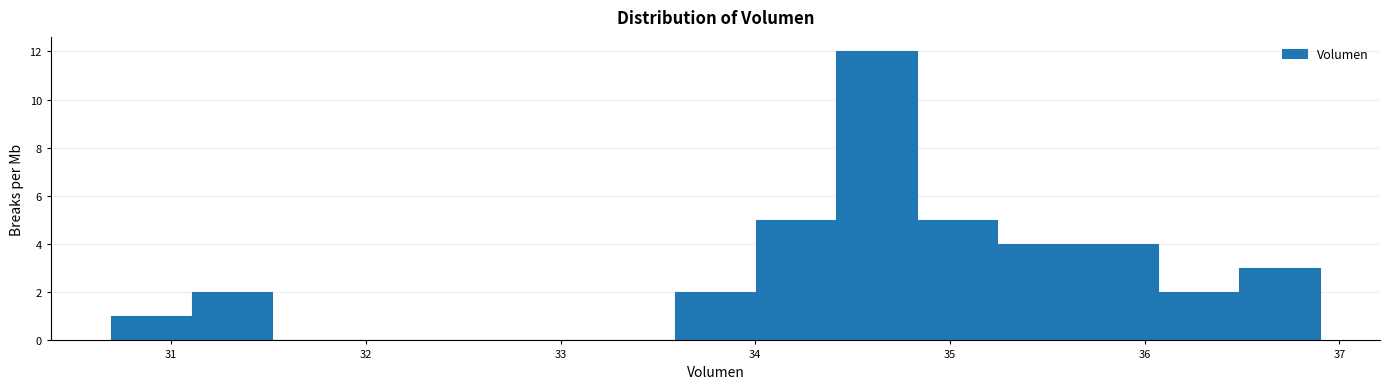

Reading left to right, list every bar in this chart as the range it spans on the x-axis followed by its height. Neither the bar edges nor the heights are printed on the chart, so give them approximately, as read against the axes.

30.7 to 31.1: 1
31.1 to 31.5: 2
31.5 to 31.9: 0
31.9 to 32.3: 0
32.3 to 32.8: 0
32.8 to 33.2: 0
33.2 to 33.6: 0
33.6 to 34.0: 2
34.0 to 34.4: 5
34.4 to 34.8: 12
34.8 to 35.2: 5
35.2 to 35.7: 4
35.7 to 36.1: 4
36.1 to 36.5: 2
36.5 to 36.9: 3